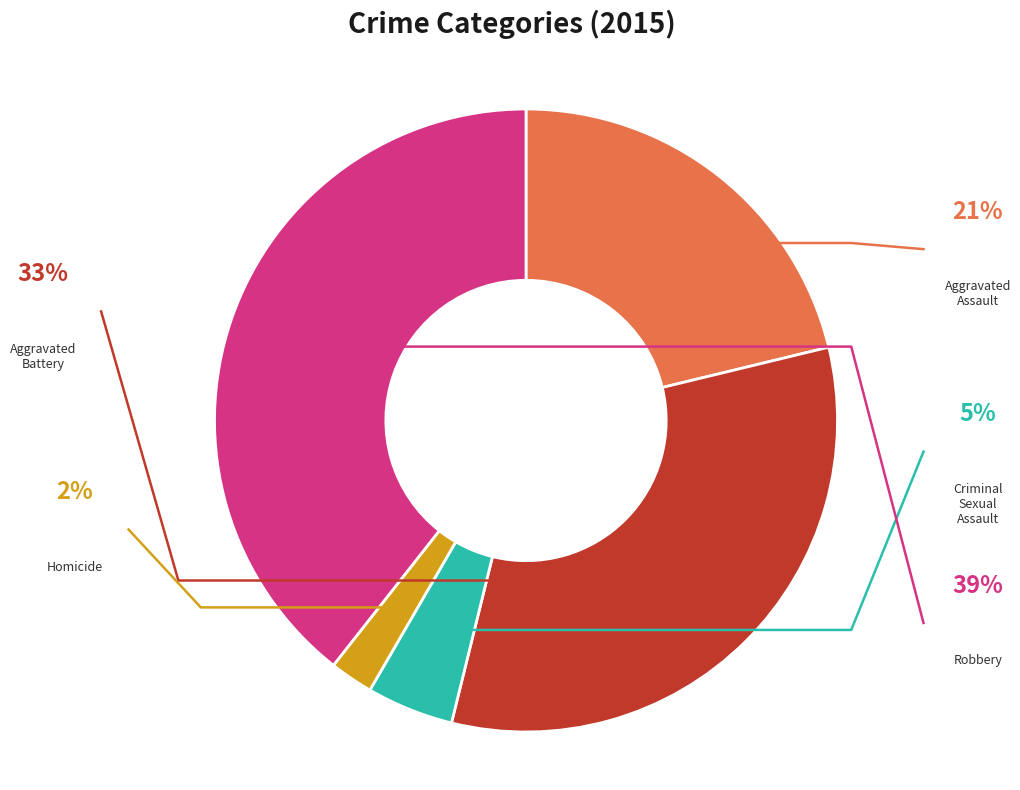

What is the largest slice in the pie chart?

Robbery